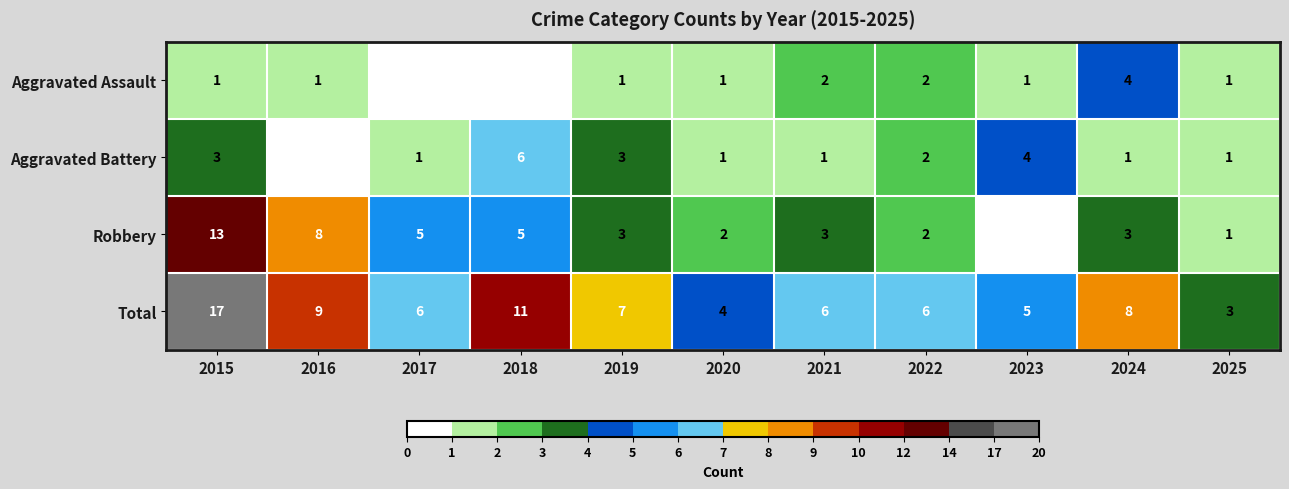

At 2024, list the series in order from smallest to largest.

Aggravated Battery, Robbery, Aggravated Assault, Total